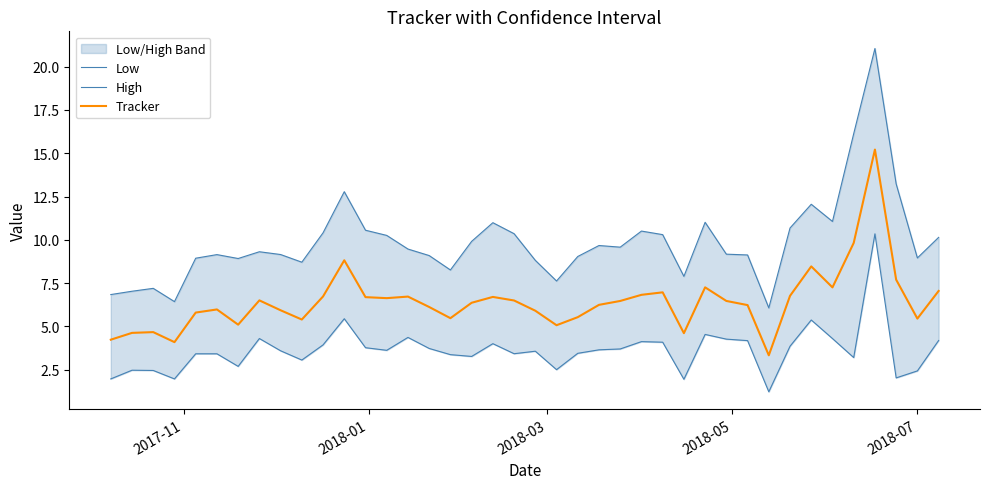

What is the minimum value for Tracker?

3.3